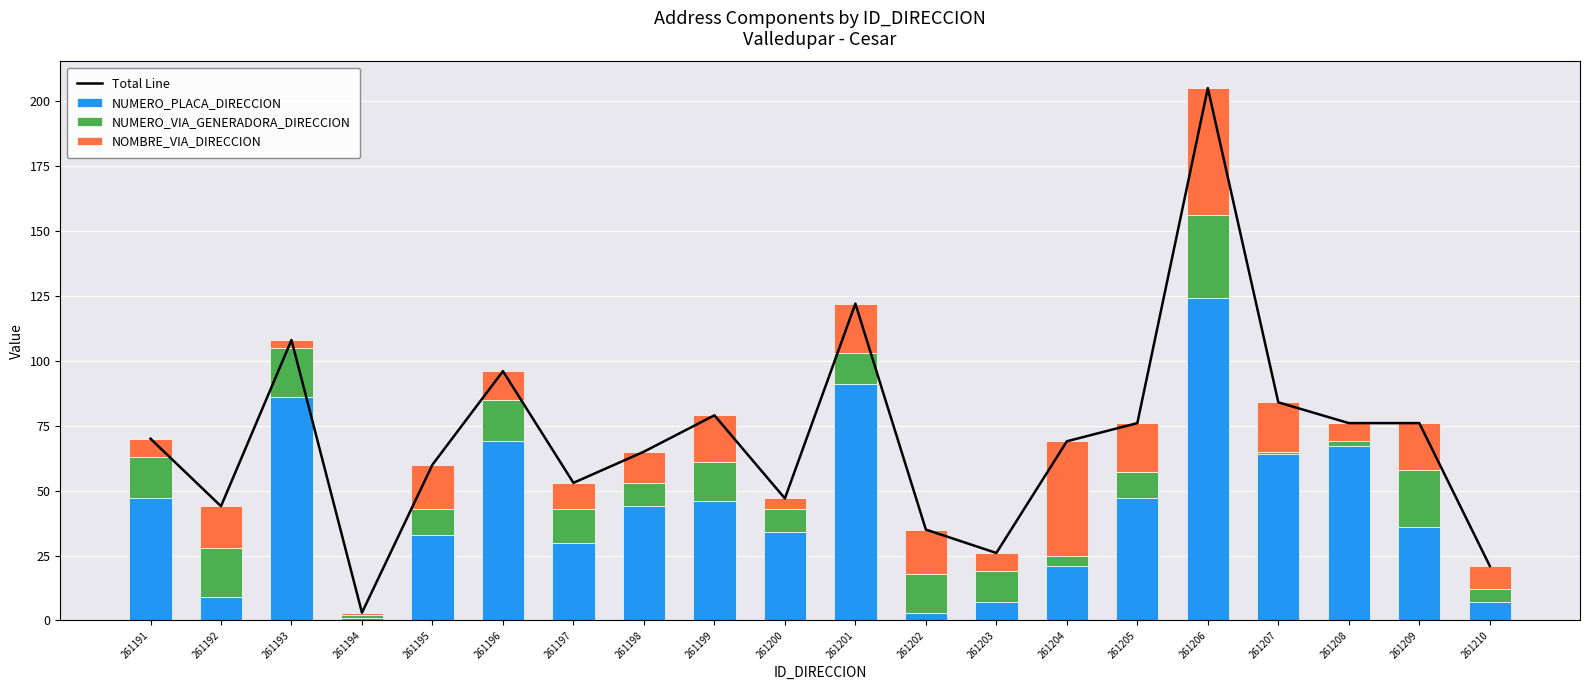

Where is Total Line nearest to the value 104?

261193